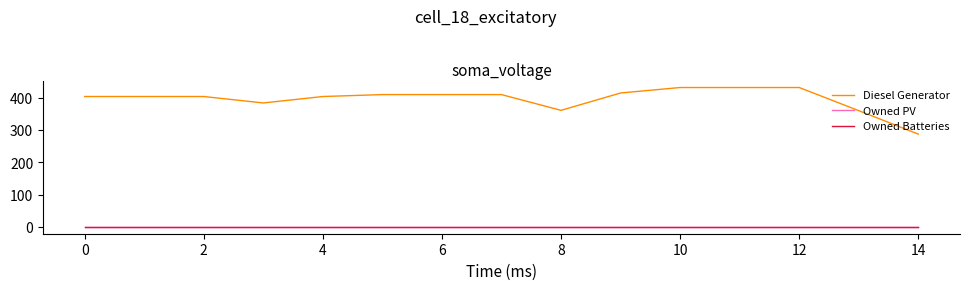

True or false: Owned PV and Diesel Generator cross at least once.

False